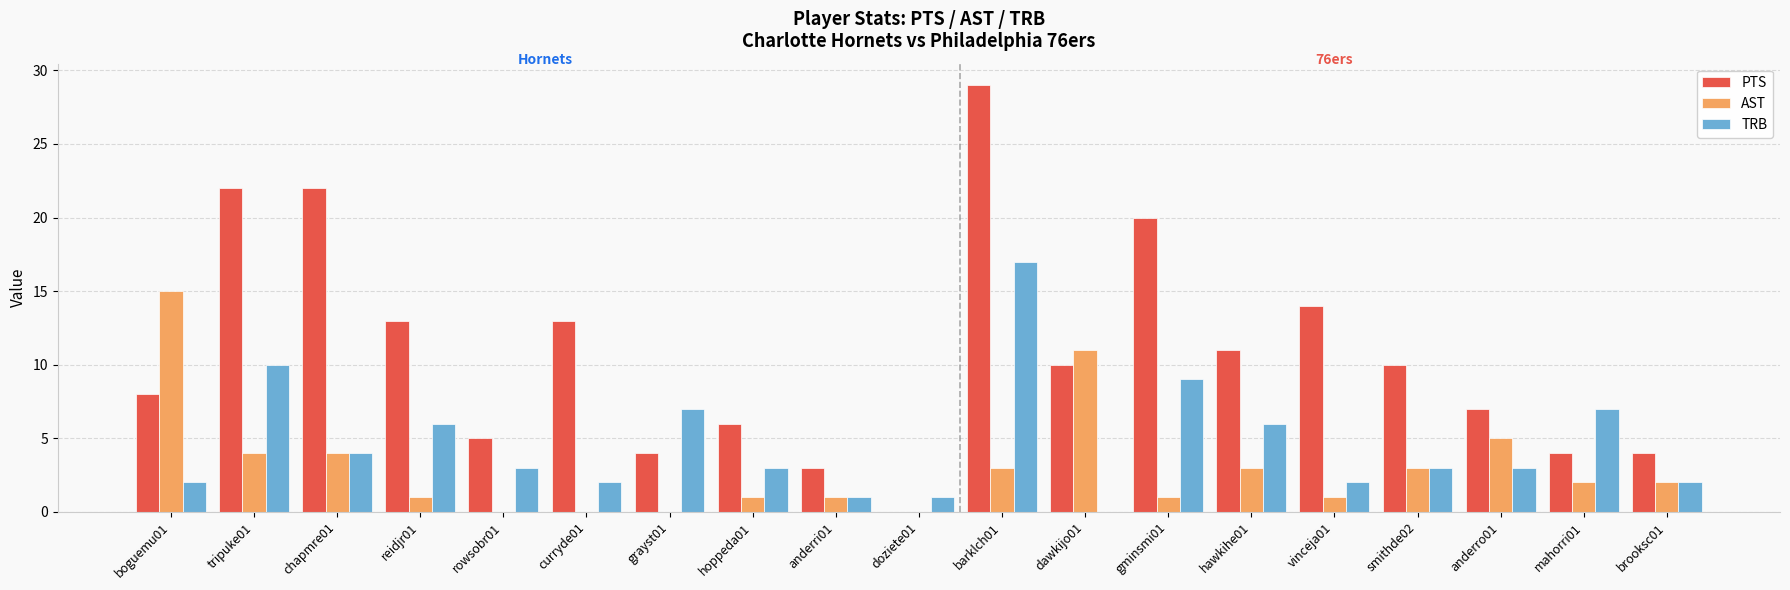

What is the difference between the PTS values at rowsobr01 and barklch01?

24